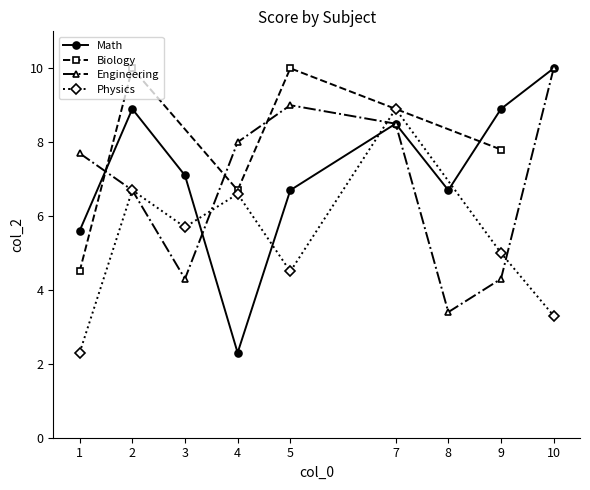

Reading left to right, list all the values displayed in this chart.

x_values=1	1=2	2=3	3=4	4=5	5=7	6=8	7=9	8=10